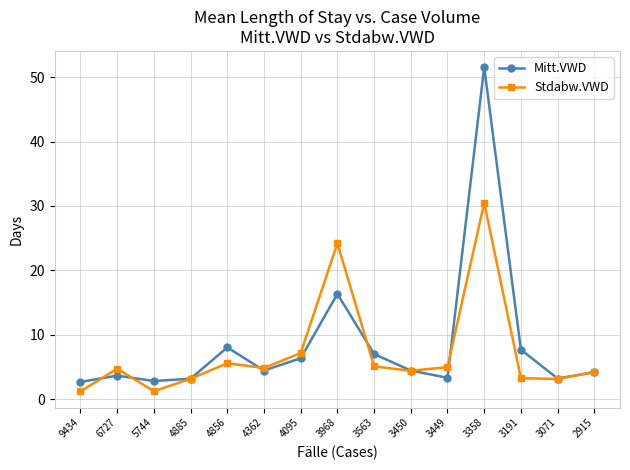

The Stdabw.VWD series shows 30.5 at 3358. True or false?

True